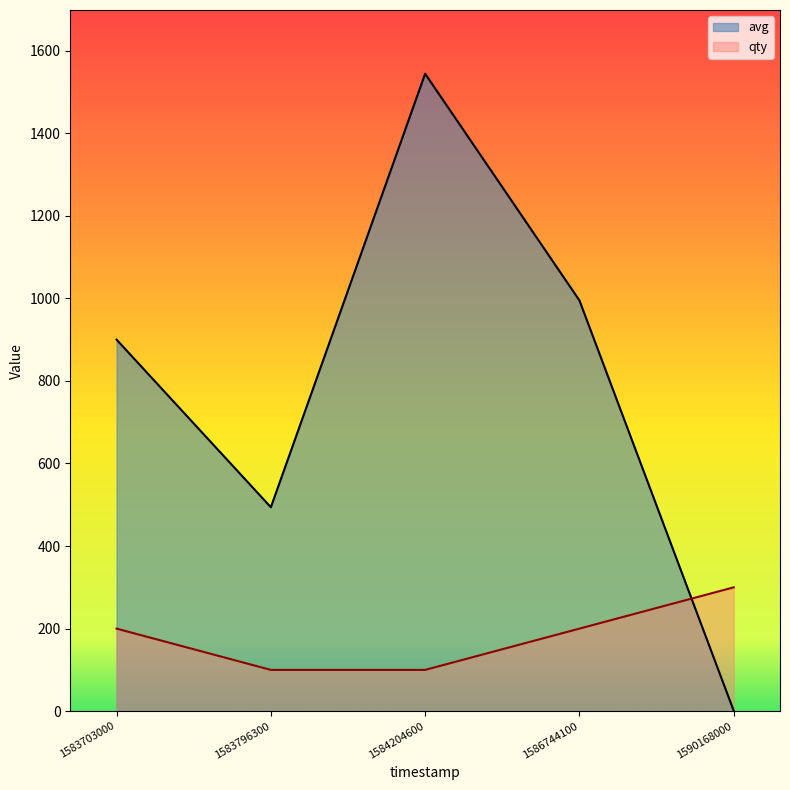

How many lines are shown in the chart?

2